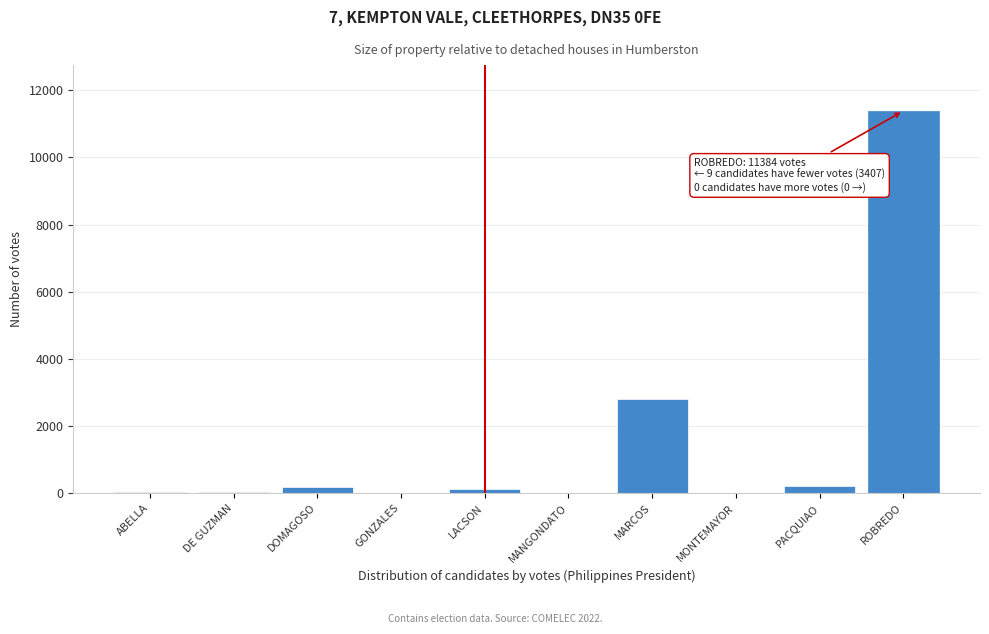

What is the maximum value shown in the chart?

11384